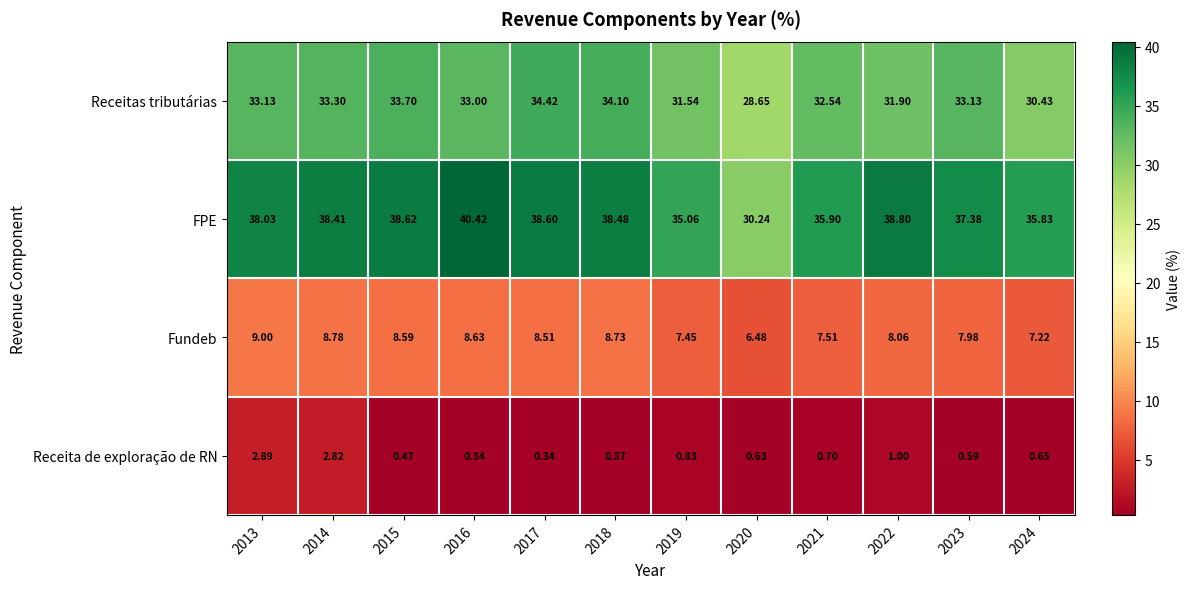

Rank the series by their maximum value, from lowest to highest.

Receita de exploração de RN, Fundeb, Receitas tributárias, FPE